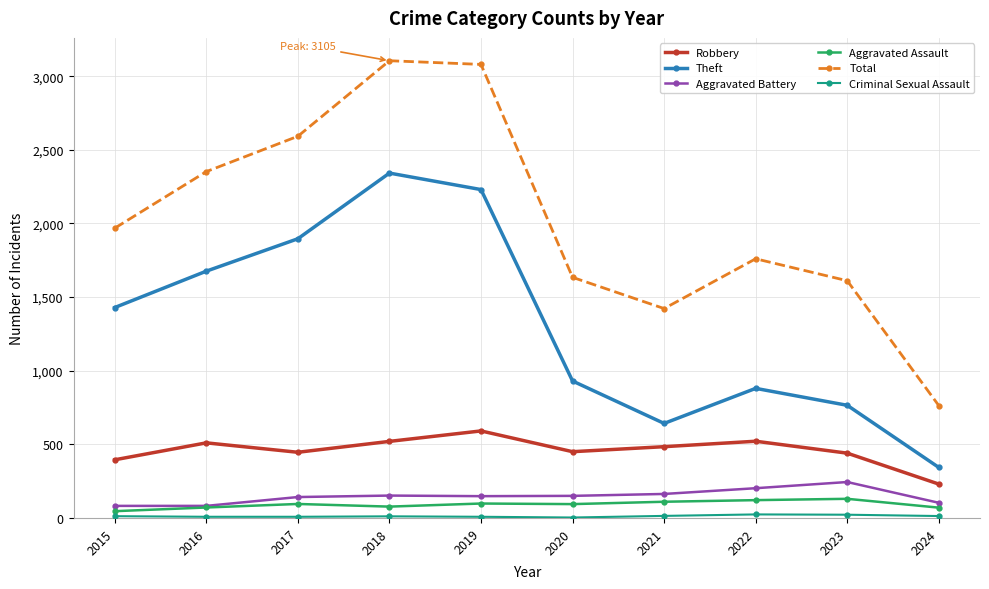

The value of Robbery at 2015 is 395. True or false?

True